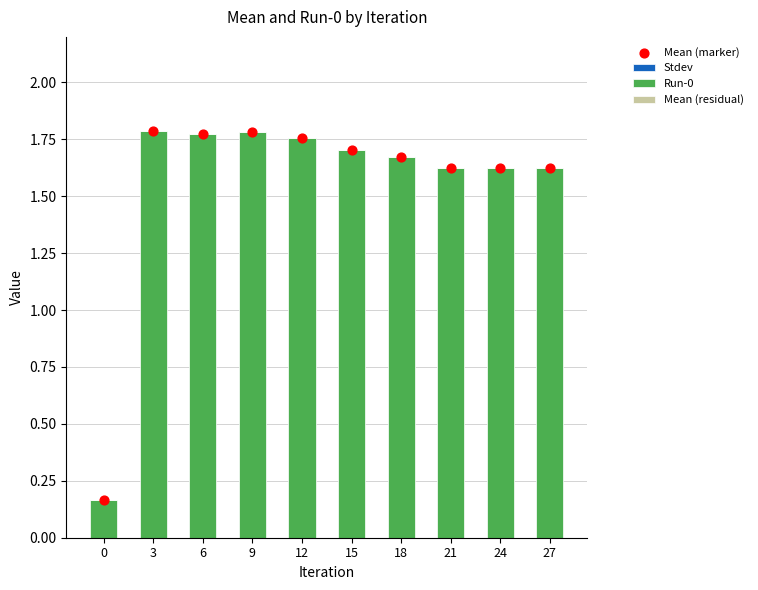

At which category is the sum across all series the highest?

3